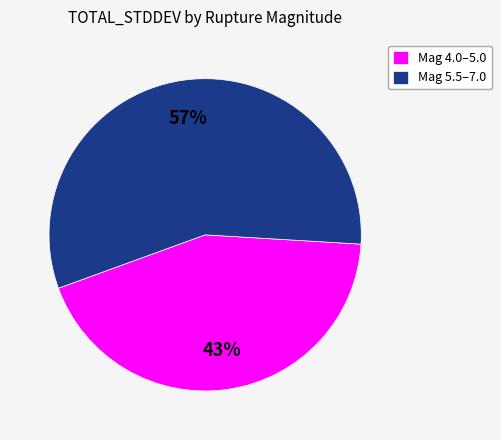

True or false: Mag 4.0–5.0 accounts for 38% of the total.

False